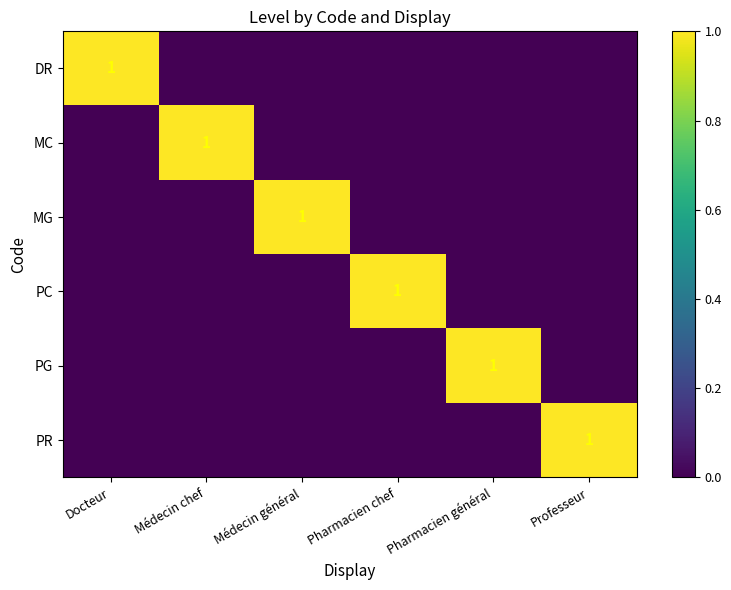

True or false: DR has a value of 0 at Docteur.

False